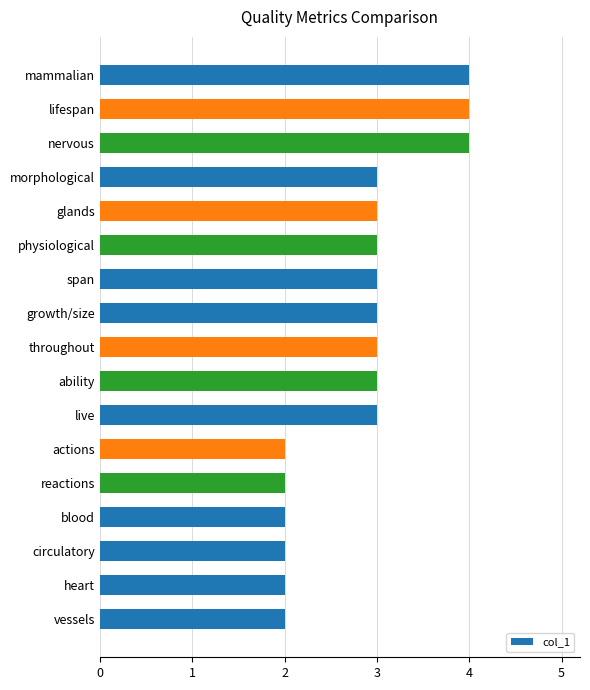

Is it true that the value at actions is 2?

True